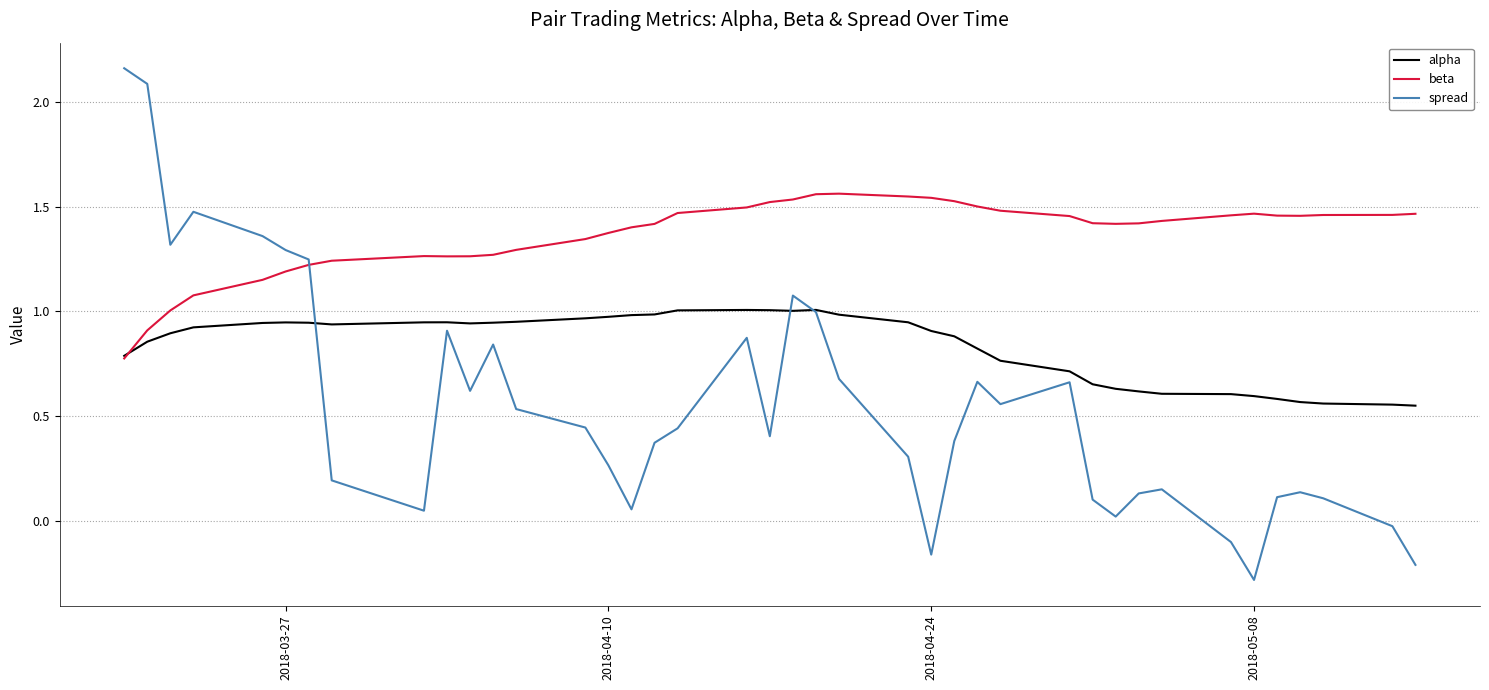

How many categories are shown in the chart?

40